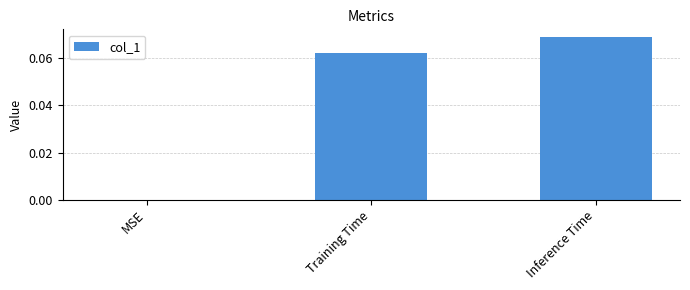

At which category does the chart reach its peak across all series?

Inference Time